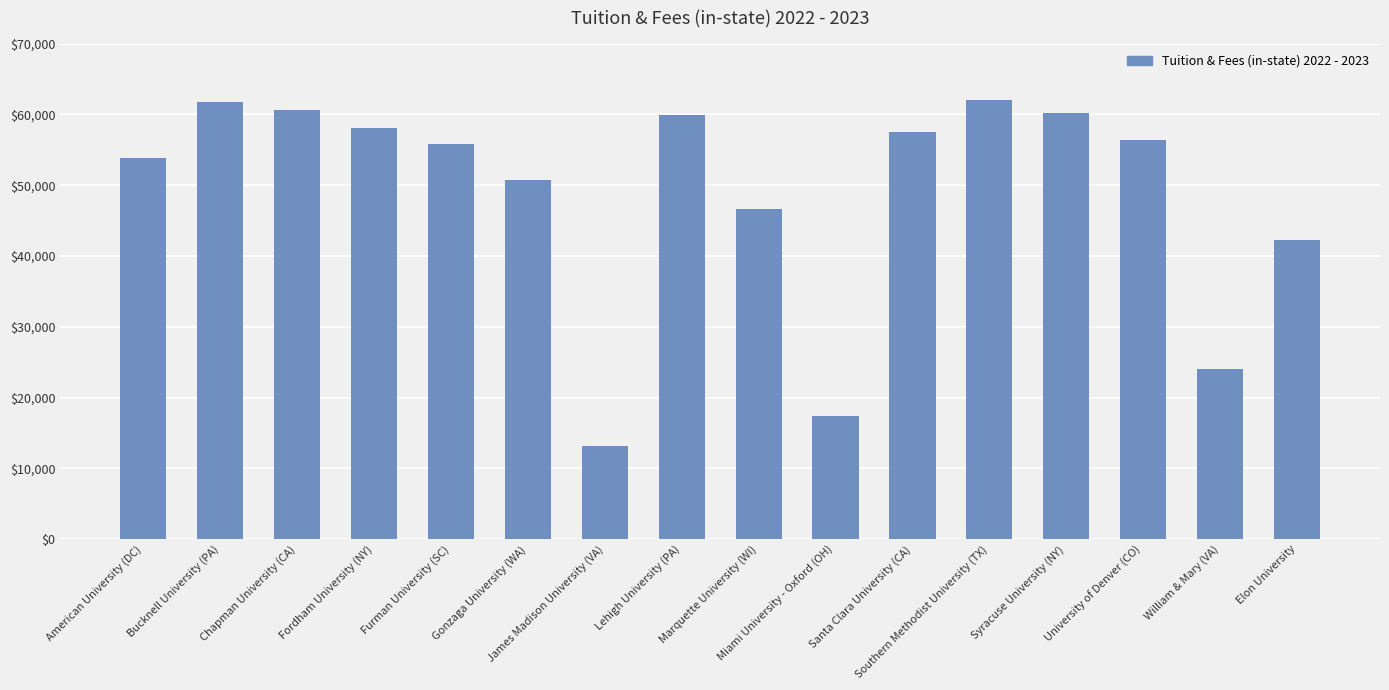

What is the ratio of the value at American University (DC) to the value at James Madison University (VA)?

4.1